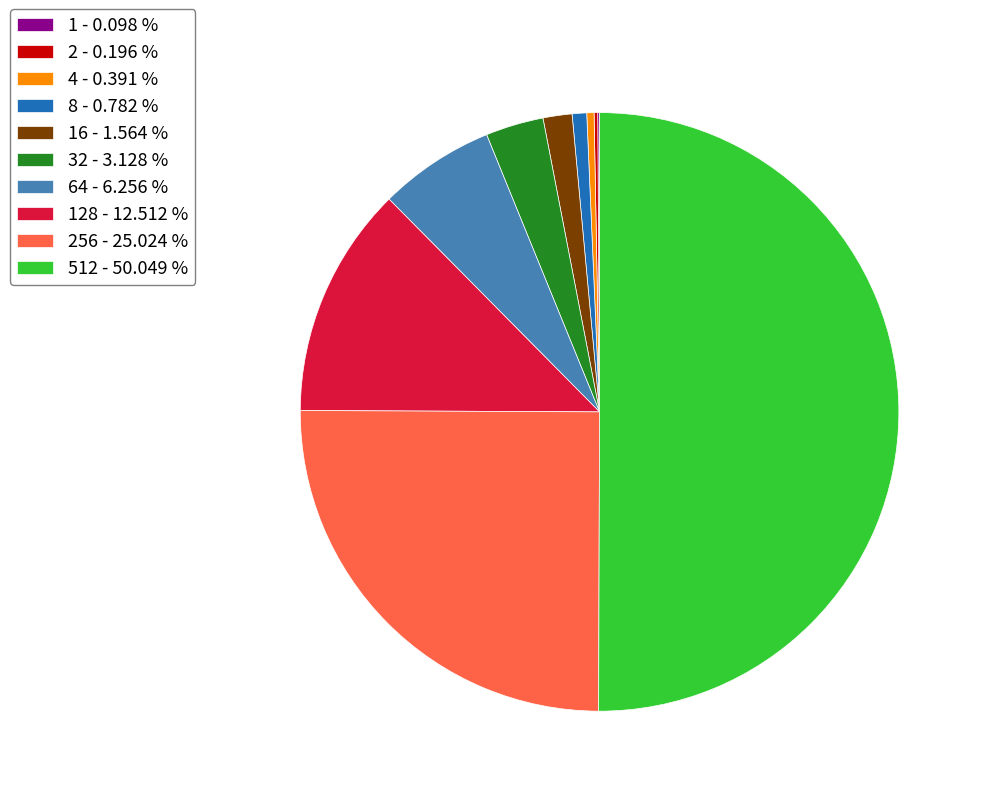

Which slice is the largest?

512 - 50.049 %